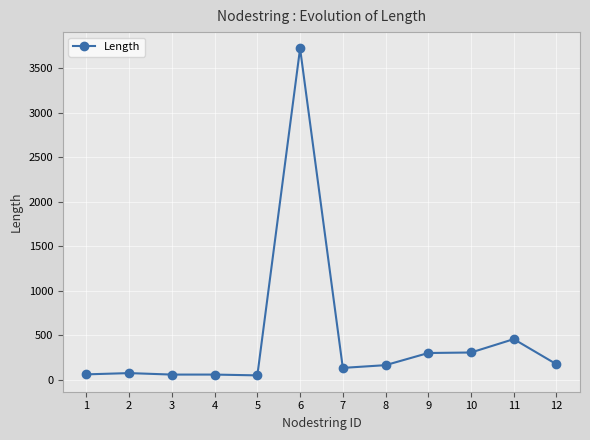

What is the minimum value shown in the chart?

50.6